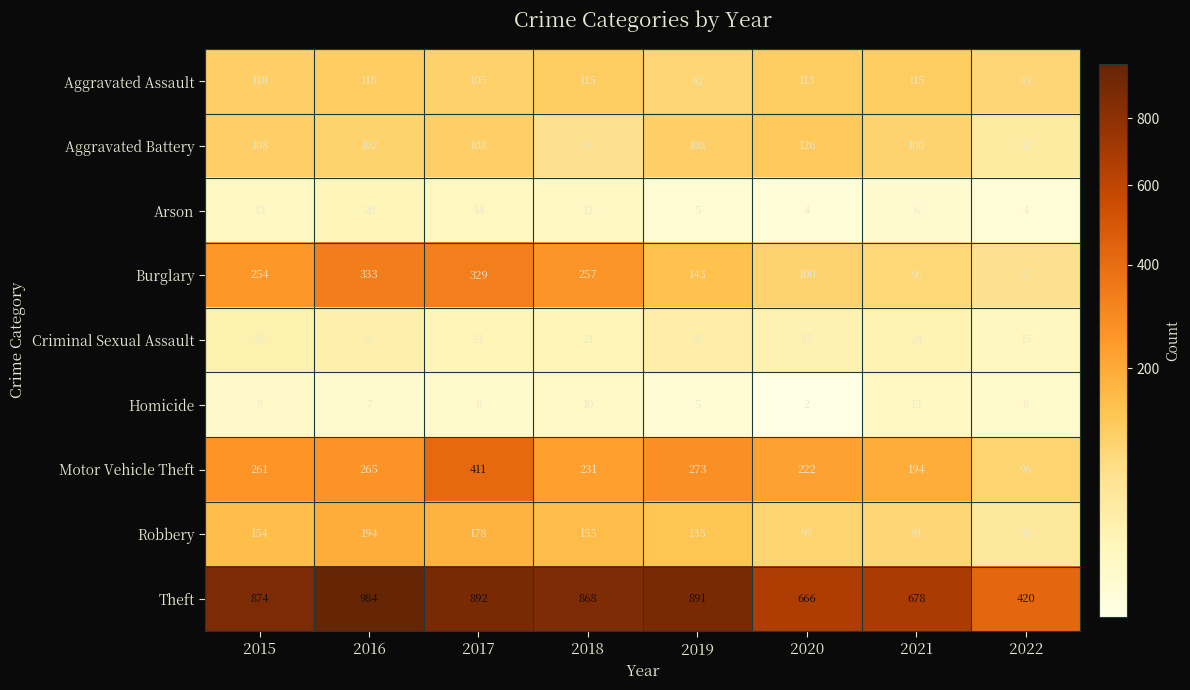

What is the difference between the maximum and minimum values in the Aggravated Assault series?

26